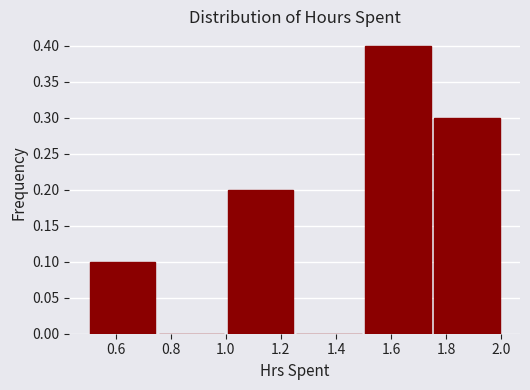

Reading left to right, transcribe this chart: for each bar, give the range it covers on the x-axis and its height. The values are not printed on the chart, so give them approximately, as read against the axis.

0.50 to 0.75: 0.1
0.75 to 1.00: 0
1.00 to 1.25: 0.2
1.25 to 1.50: 0
1.50 to 1.75: 0.4
1.75 to 2.00: 0.3